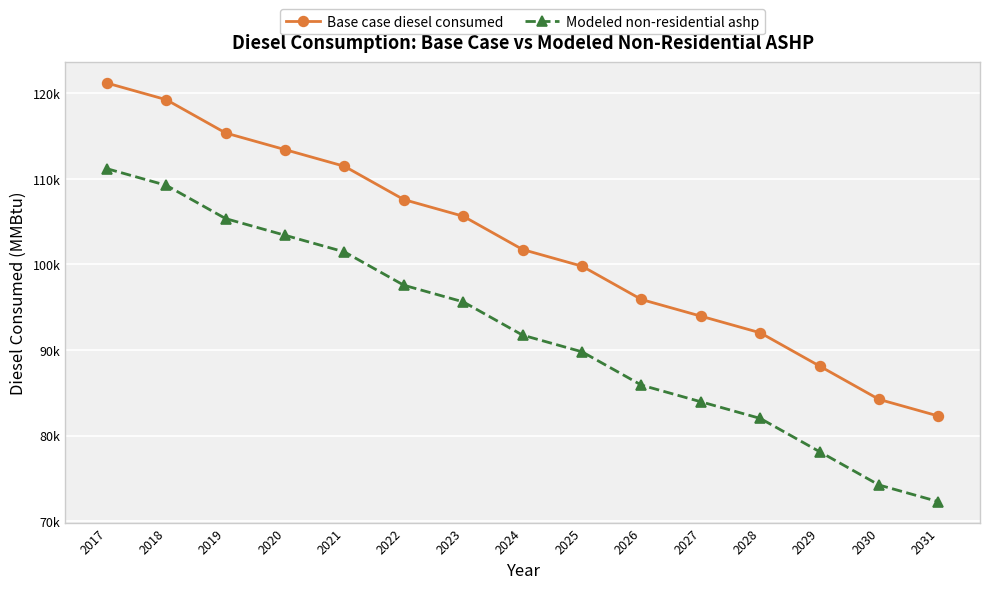

What is the average value of the Modeled non-residential ashp series?

92123.8